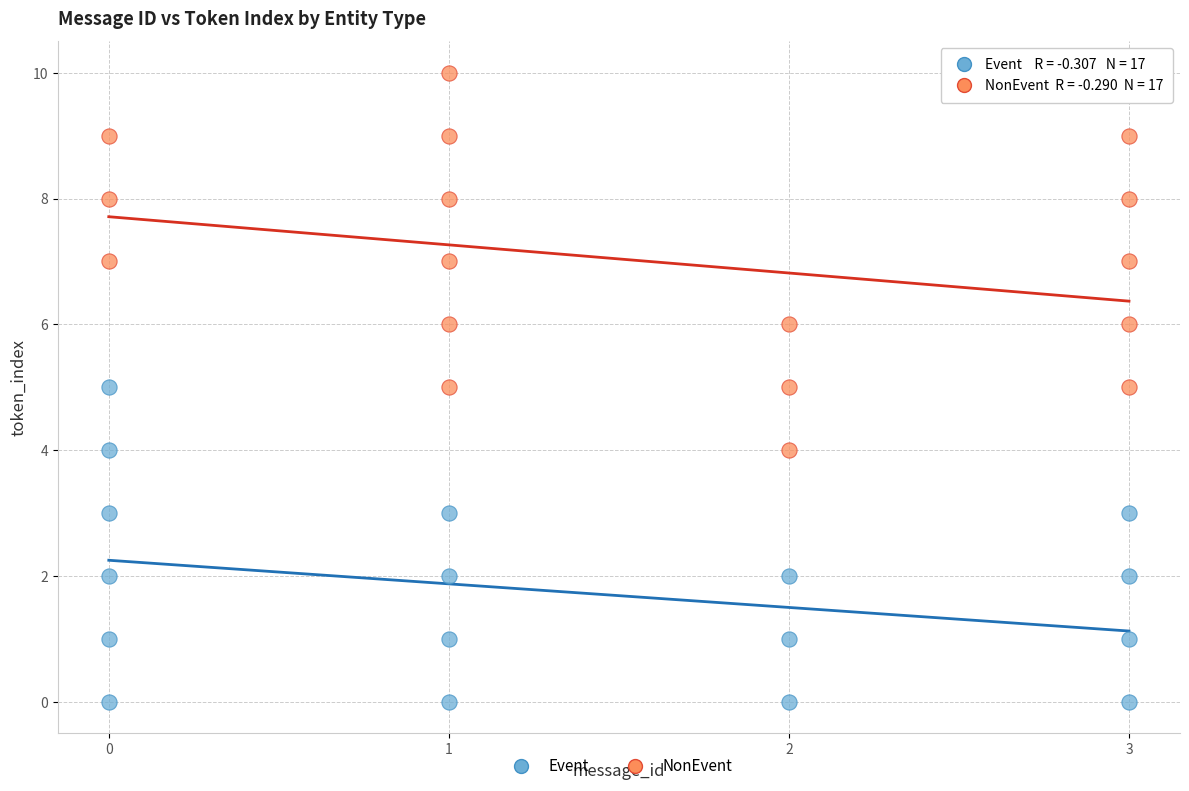

Which series reaches the minimum Y coordinate?

Event